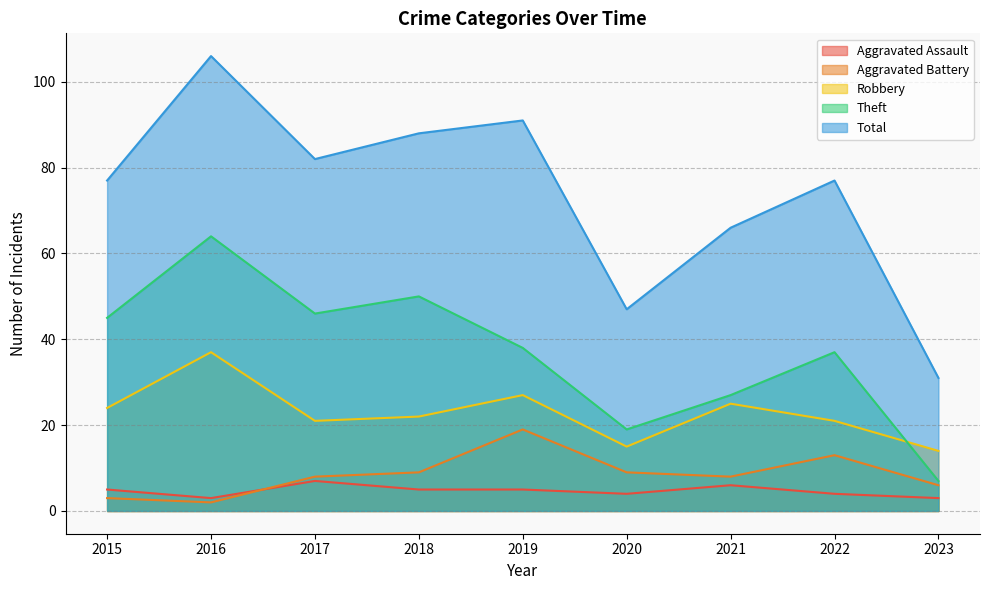

Reading left to right, list all the values displayed in this chart.

Aggravated Assault: 2015=5	2016=3	2017=7	2018=5	2019=5	2020=4	2021=6	2022=4	2023=3
Aggravated Battery: 2015=3	2016=2	2017=8	2018=9	2019=19	2020=9	2021=8	2022=13	2023=6
Robbery: 2015=24	2016=37	2017=21	2018=22	2019=27	2020=15	2021=25	2022=21	2023=14
Theft: 2015=45	2016=64	2017=46	2018=50	2019=38	2020=19	2021=27	2022=37	2023=7
Total: 2015=77	2016=106	2017=82	2018=88	2019=91	2020=47	2021=66	2022=77	2023=31